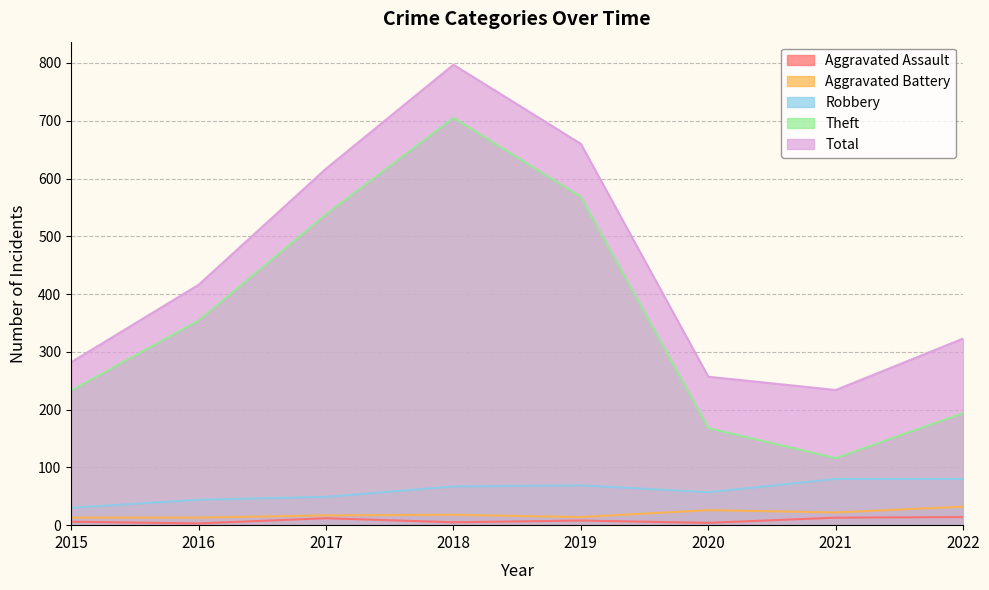

In Aggravated Assault, how many points are higher than both neighbors (excluding endpoints)?

2